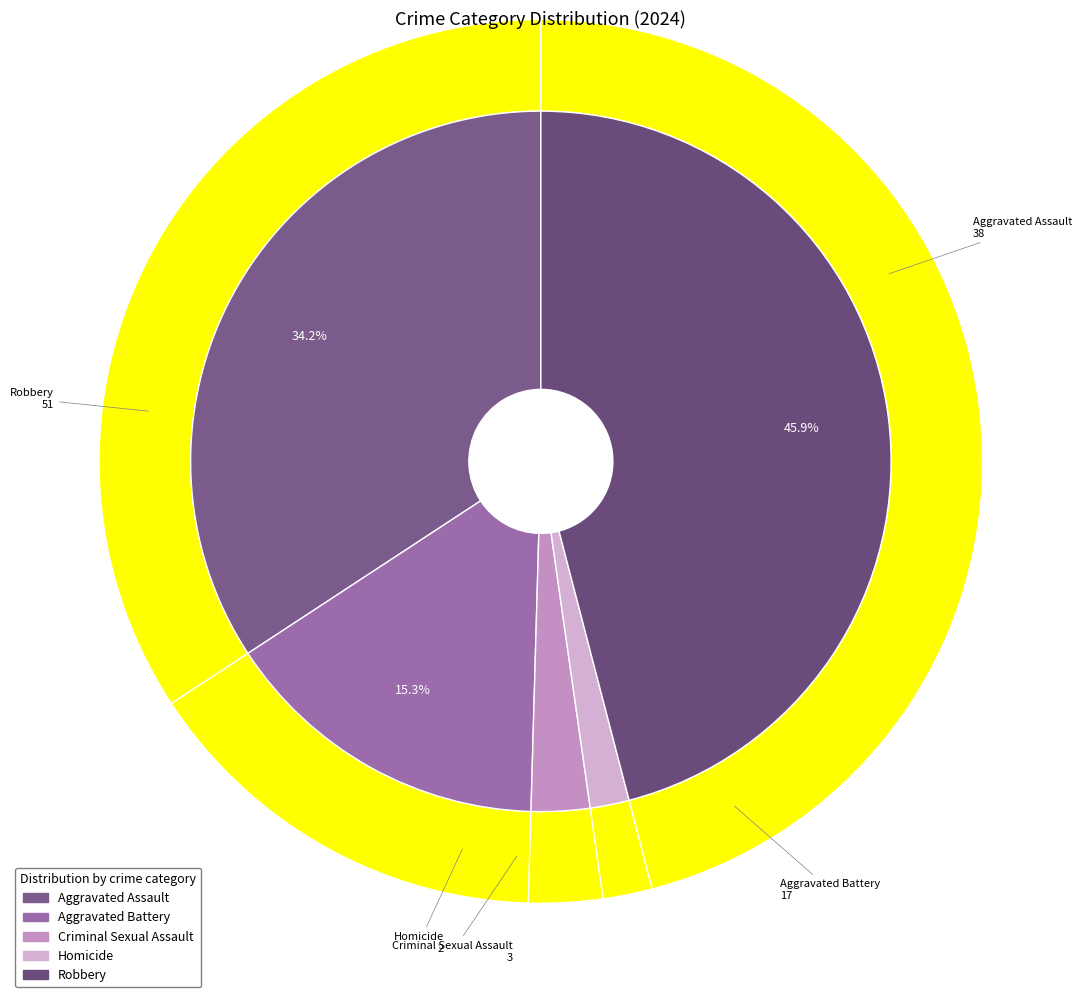

True or false: Robbery accounts for 46% of the total.

True